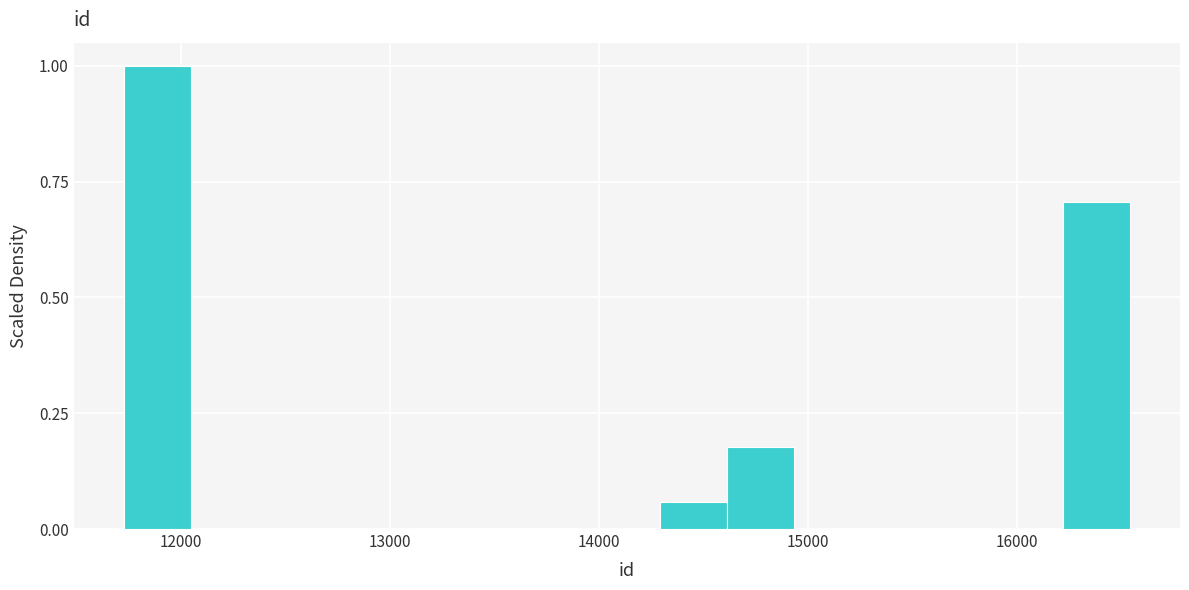

Read against the x-axis, roughly where is the centre of the tallest bar?

11900